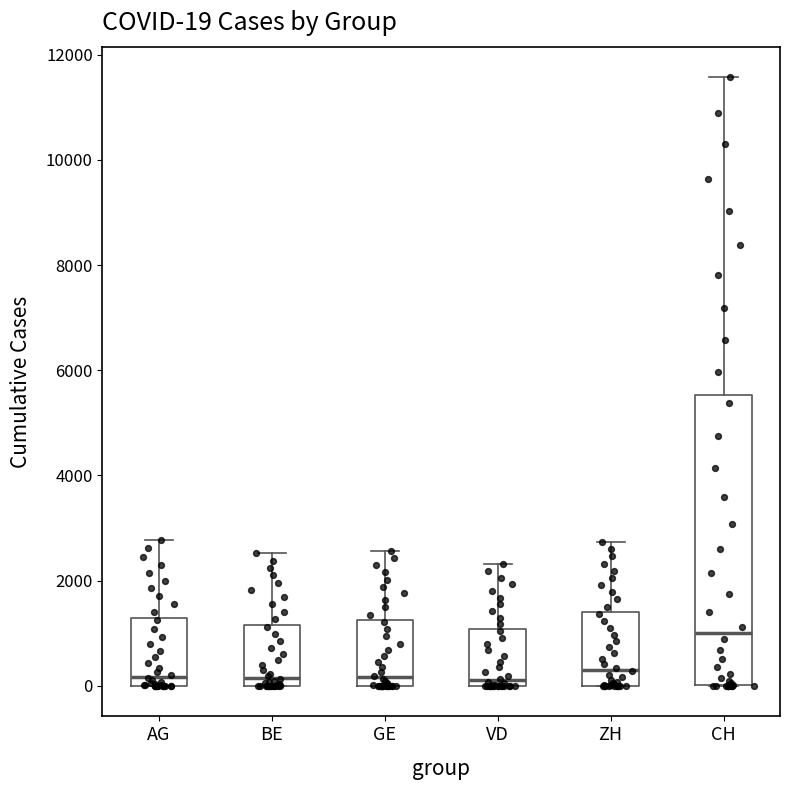

Comparing the boxes themselves (not the whiskers), which one is the tallest?

CH